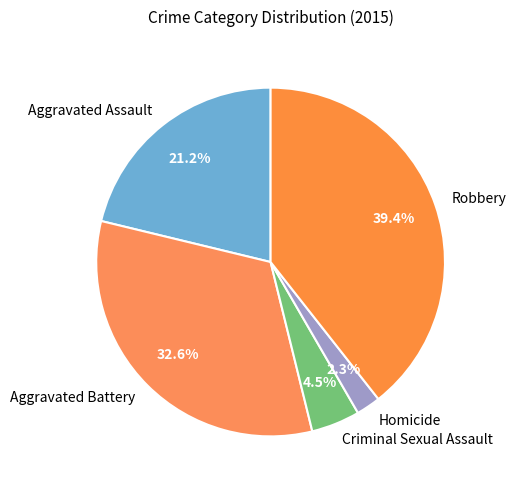

What portion of the pie excludes Robbery?

60.6%